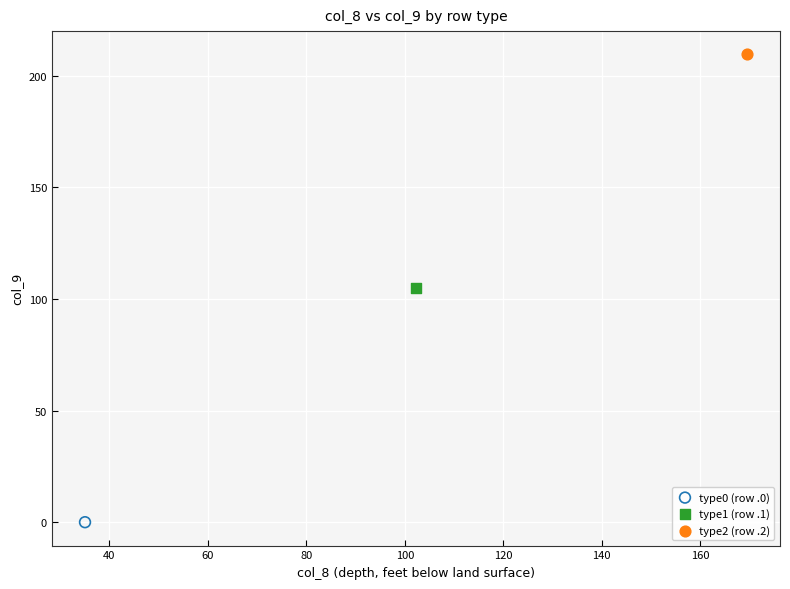

Which series reaches the minimum Y coordinate?

type0 (row .0)